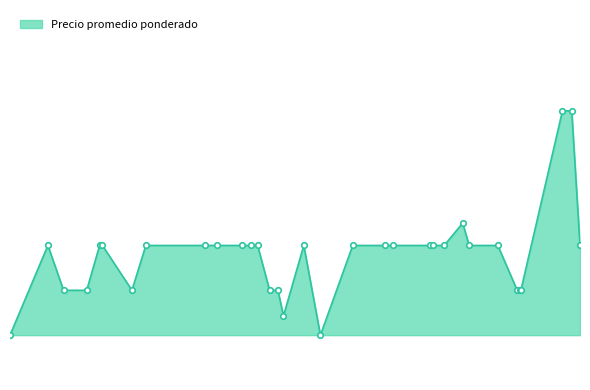

List the labels in order of value, largest first.

2022-08-26, 2022-09-05, 2022-05-10, 2021-02-15, 2021-04-12, 2021-04-15, 2021-06-01, 2021-08-04, 2021-08-17, 2021-09-13, 2021-09-23, 2021-09-30, 2021-11-19, 2022-01-11, 2022-02-15, 2022-02-24, 2022-04-05, 2022-04-08, 2022-04-20, 2022-05-17, 2022-06-17, 2022-09-14, 2021-03-04, 2021-03-29, 2021-05-17, 2021-10-13, 2021-10-22, 2022-07-08, 2022-07-11, 2022-07-12, 2021-10-28, 2021-01-05, 2021-12-07